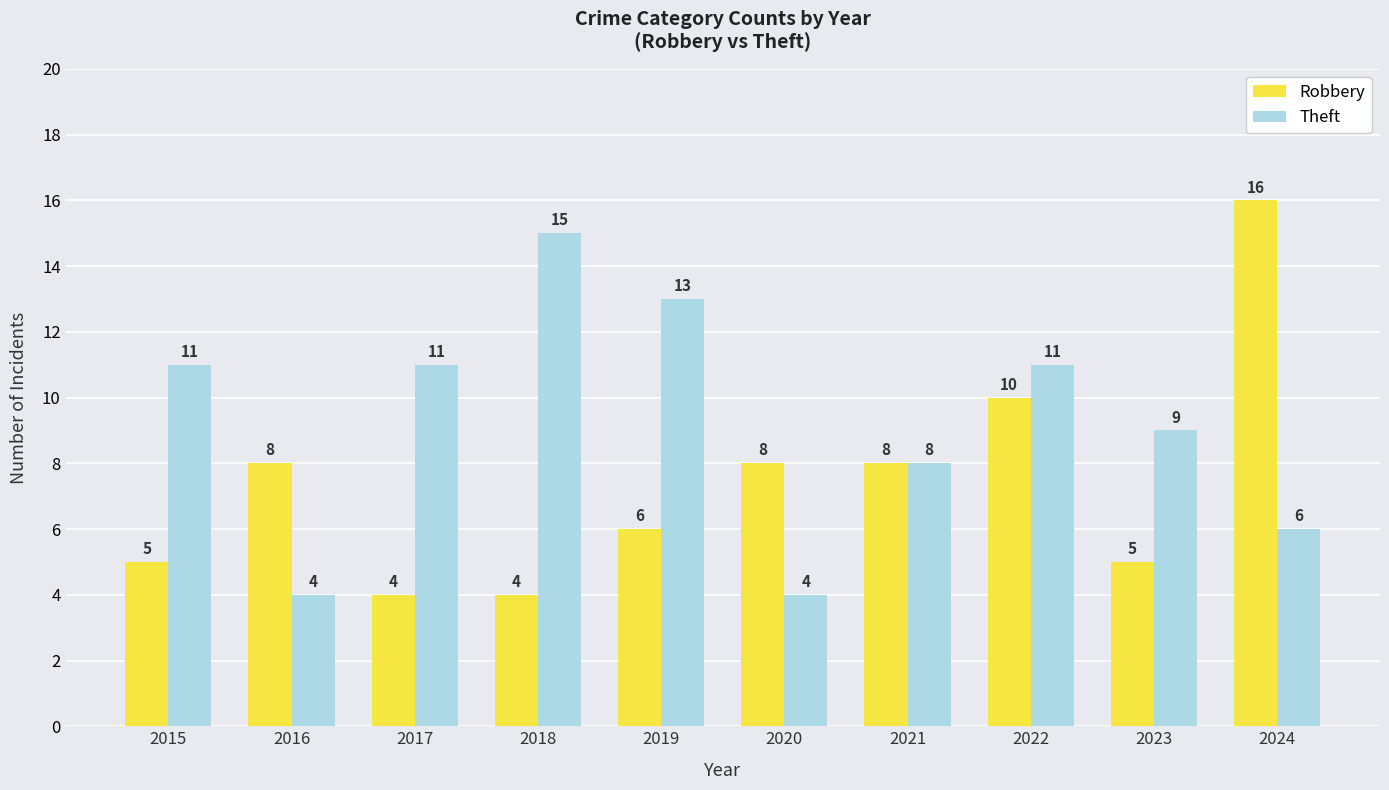

Reading left to right, what are all the values shown in this chart?

Robbery: 5	8	4	4	6	8	8	10	5	16
Theft: 11	4	11	15	13	4	8	11	9	6